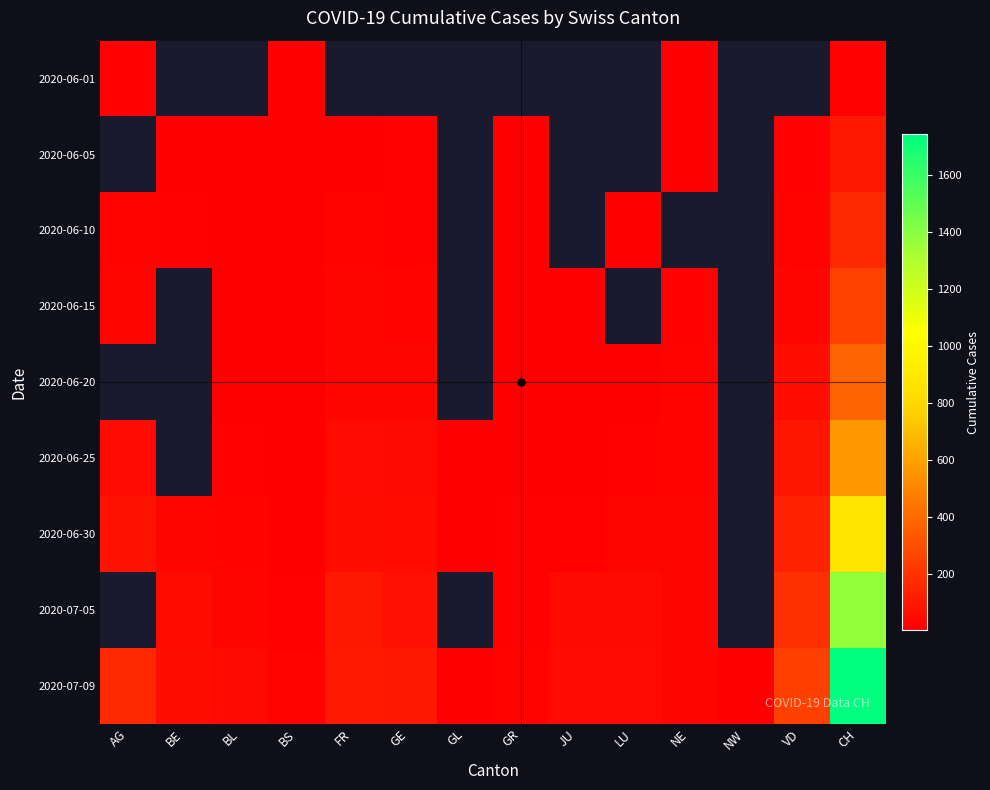

At which category is the sum across all series the highest?

CH